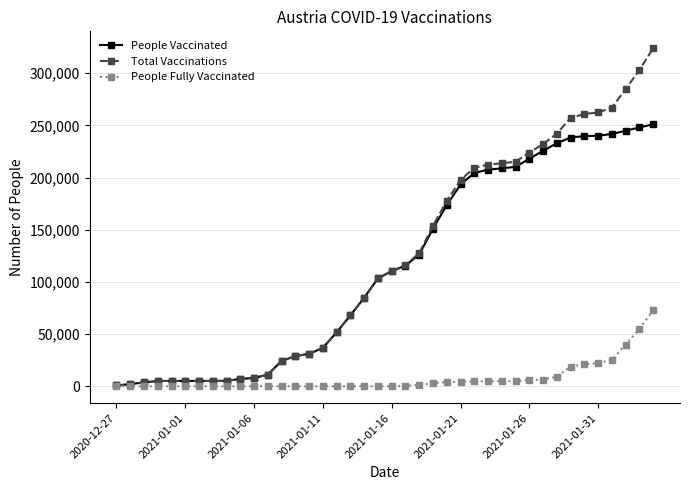

Which series has the largest range (max minus min)?

Total Vaccinations